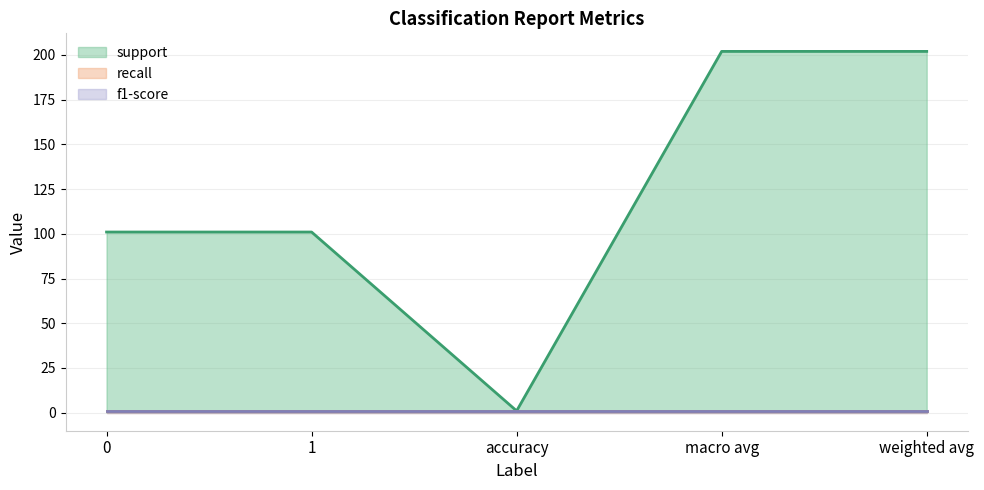

What is the sum of the support (line) values at 0 and macro avg?

303